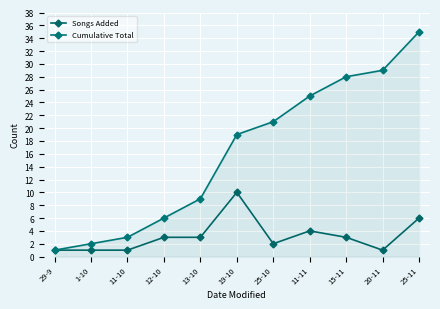

How many lines are shown in the chart?

2